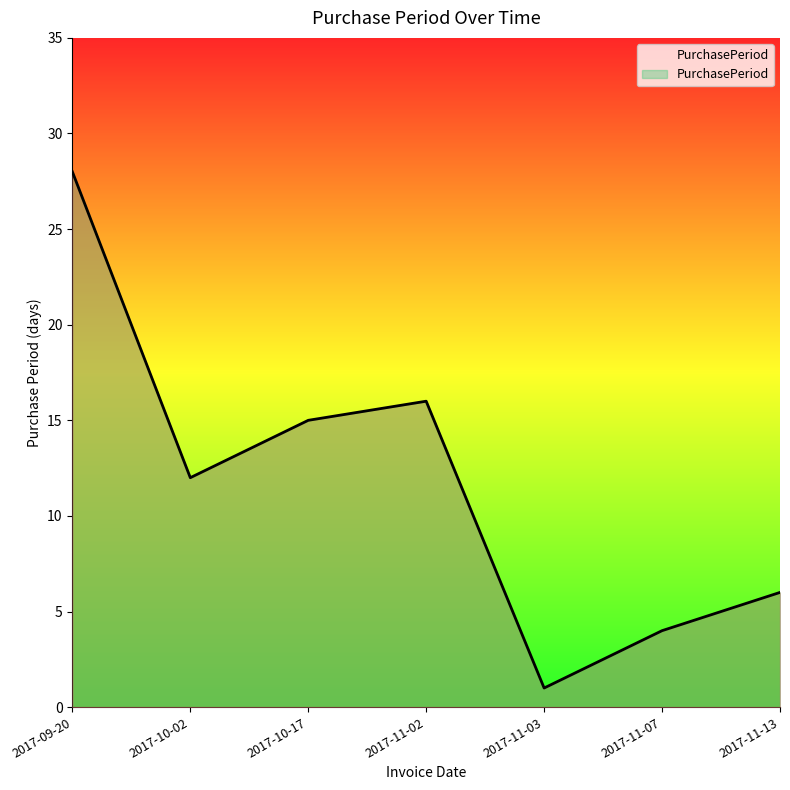

What is the difference between the second highest and minimum values?

15